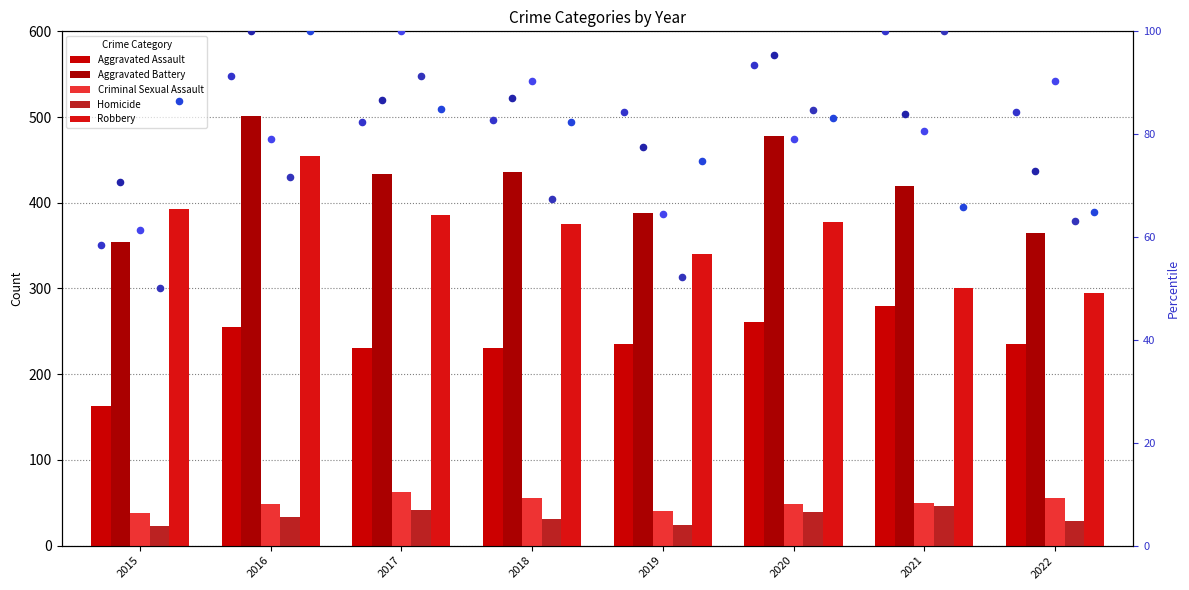

Which series has the largest Y range (max minus min)?

Robbery